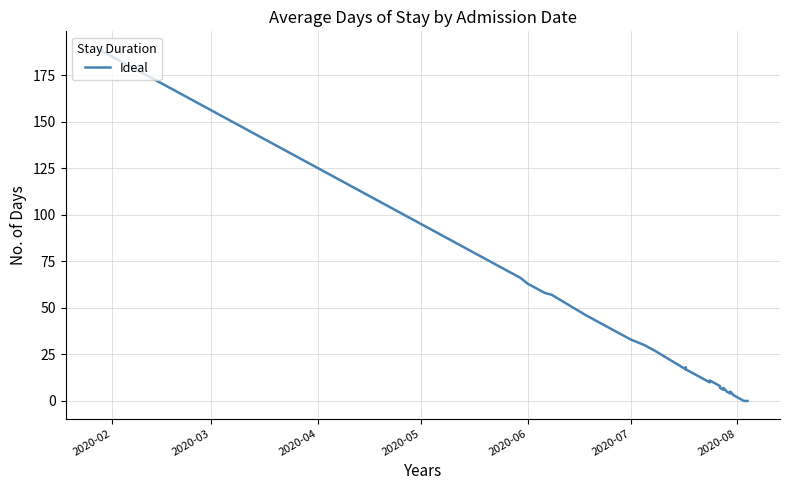

How many interior local peaks (higher than both neighbors) does the data have?

3